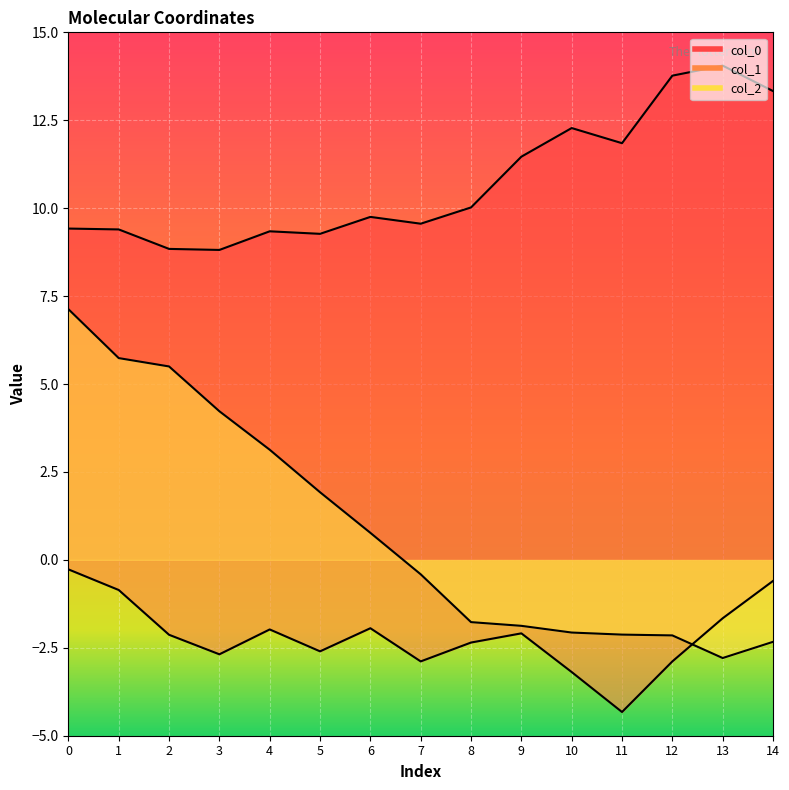

Between which two adjacent categories do col_2 and col_1 first intersect?

12 and 13